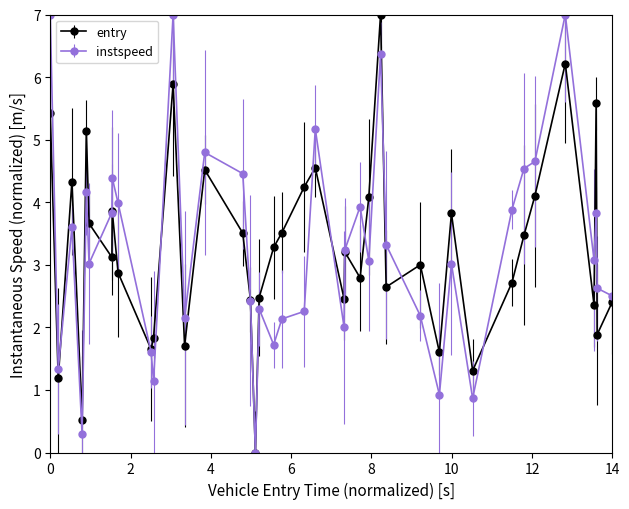

In entry, how many points are higher than both neighbors (excluding endpoints)?

12